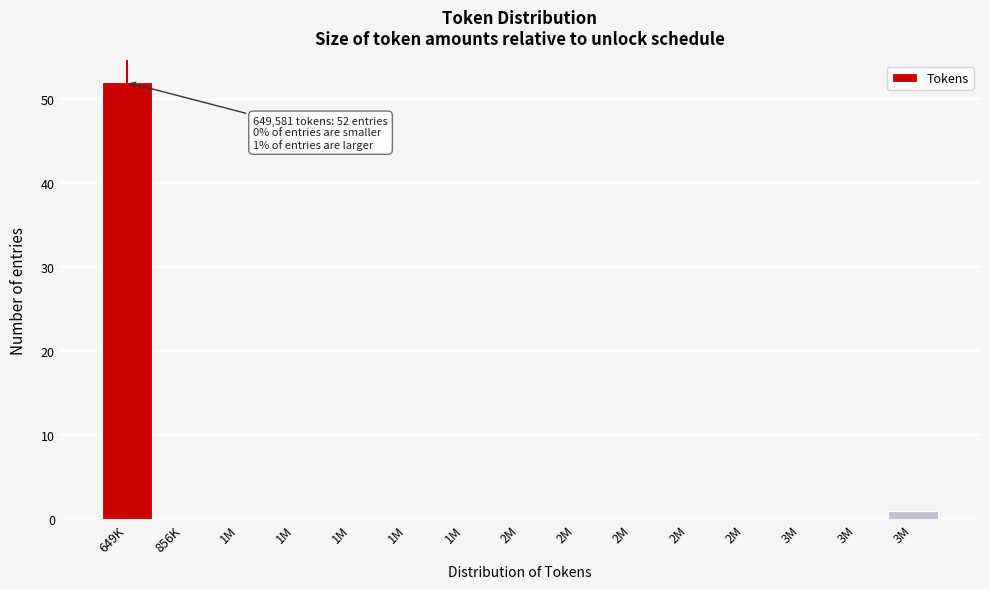

How many data points does each series have?

15